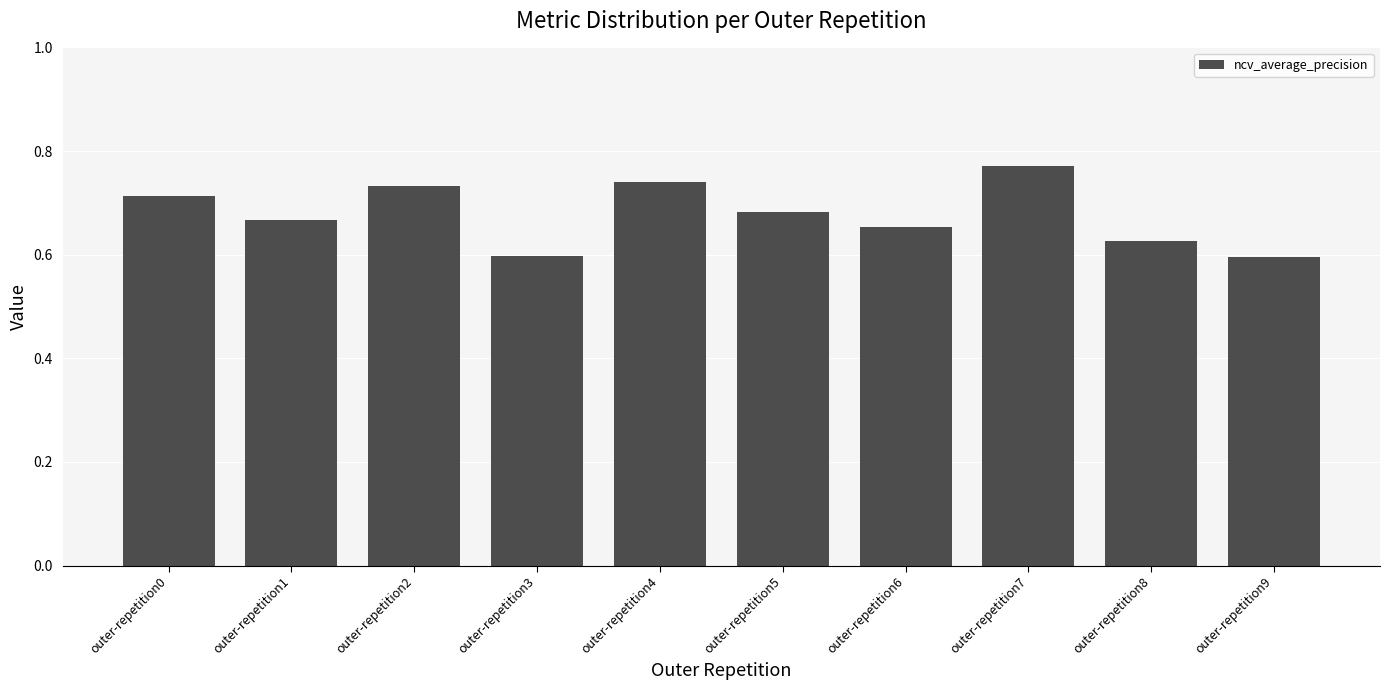

The chart shows a value of 0.3 at outer-repetition8. True or false?

False